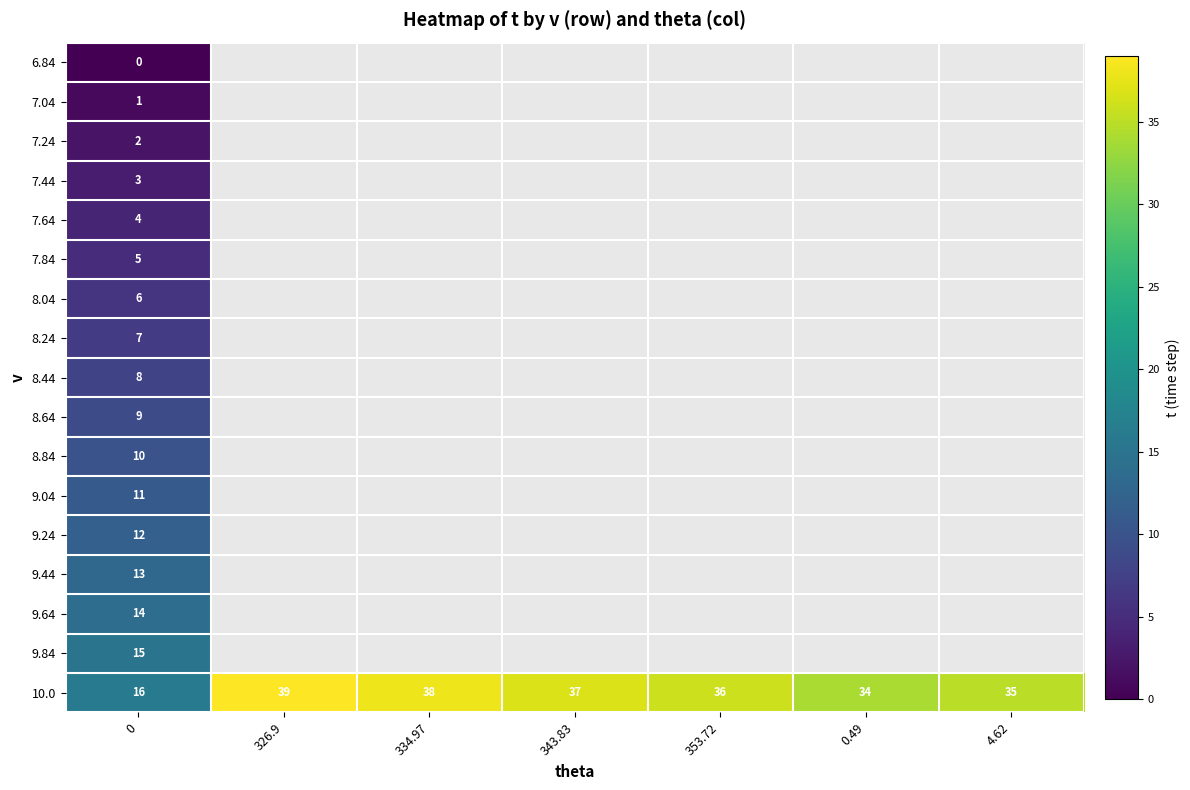

True or false: 10.0 has a value of 16 at 326.9.

False